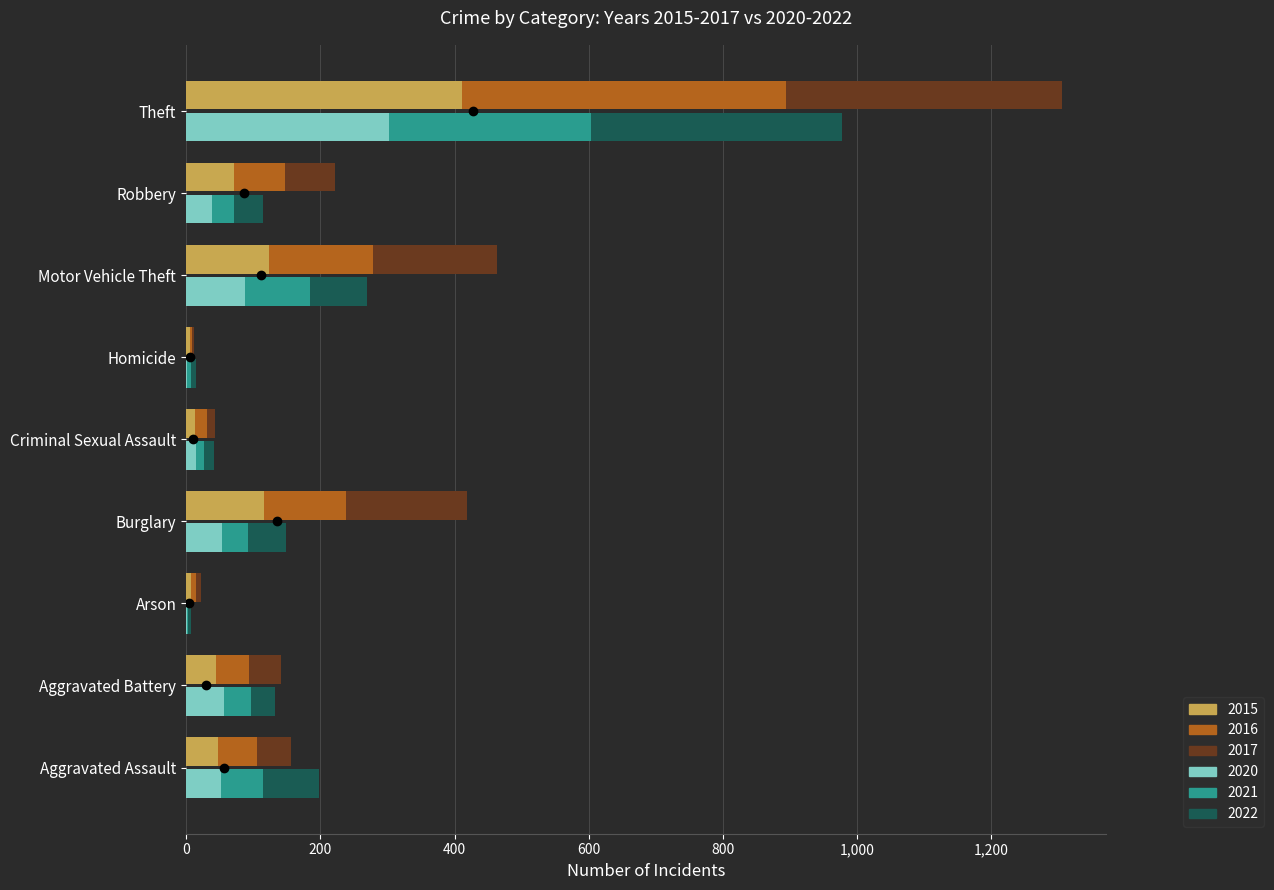

What is the minimum value shown in the chart?

1